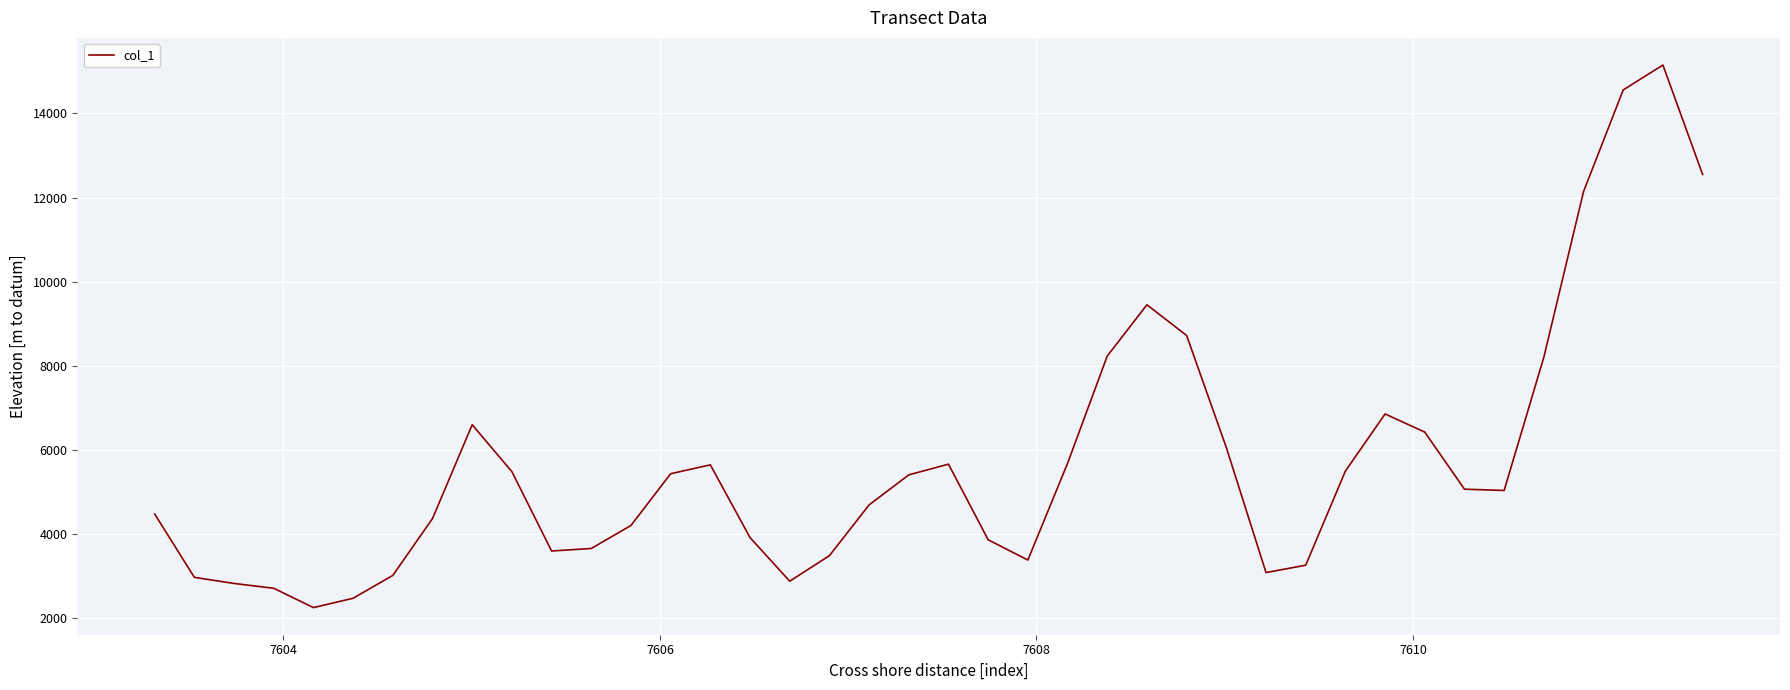

How many lines are shown in the chart?

1